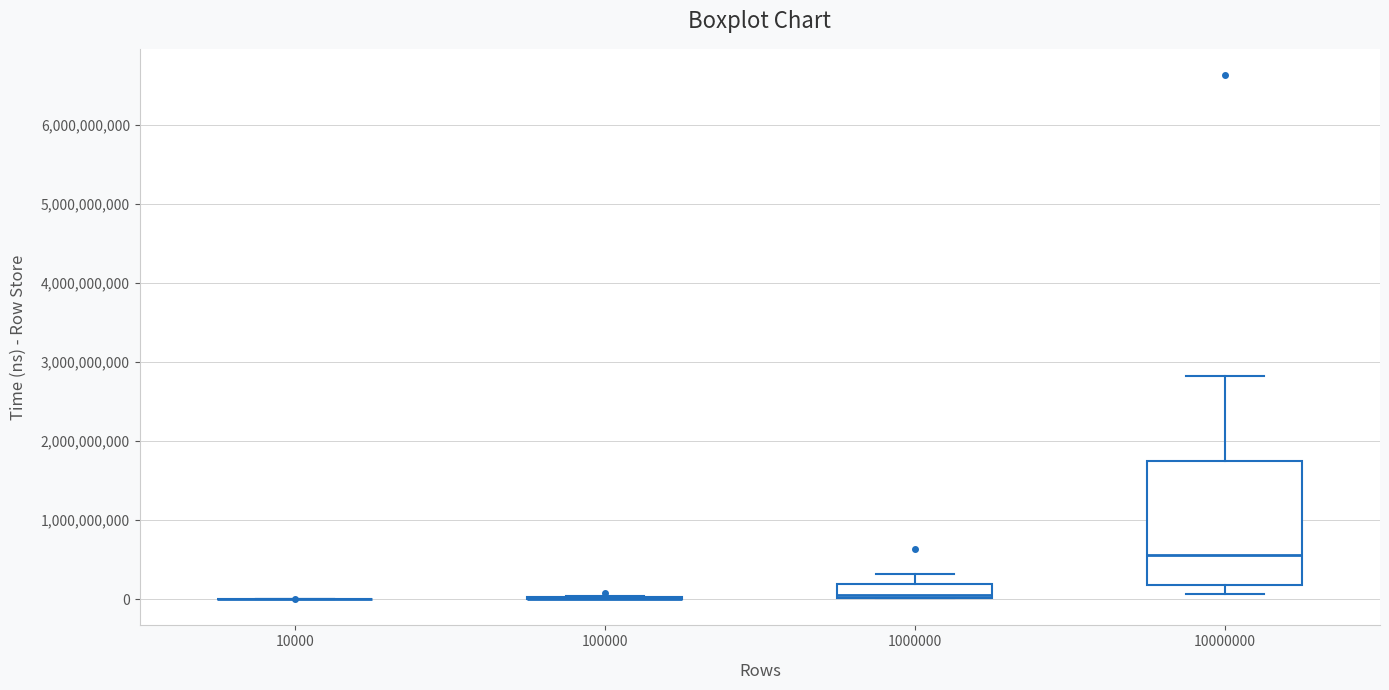

Where does the upper whisker of the box at x = 10000000 end on the y-axis? The values are not printed on the chart, so give them approximately, as read against the axis.

2800000000